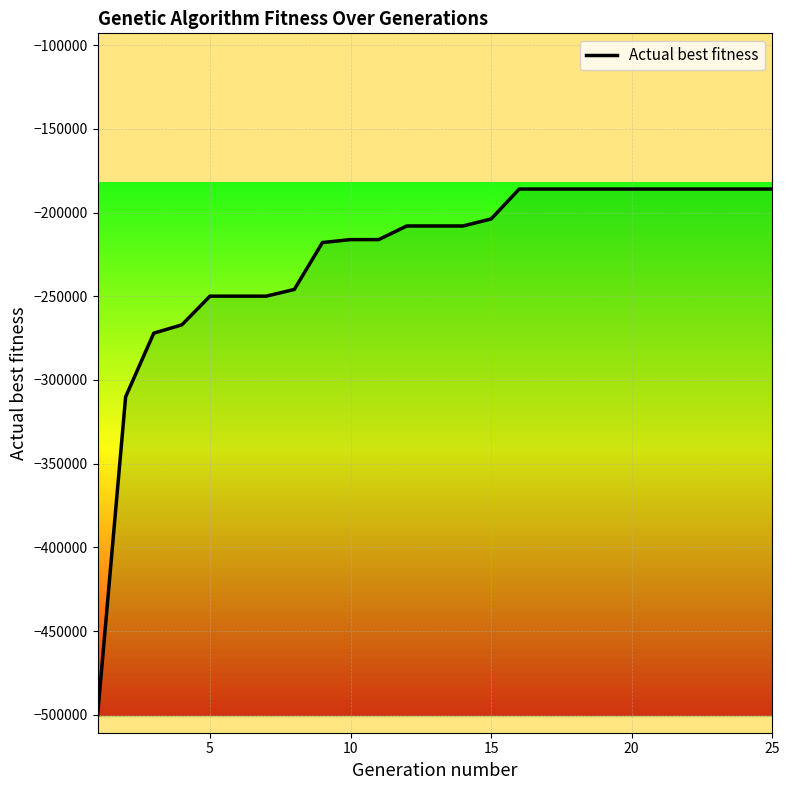

What is the greatest value displayed?

-185979